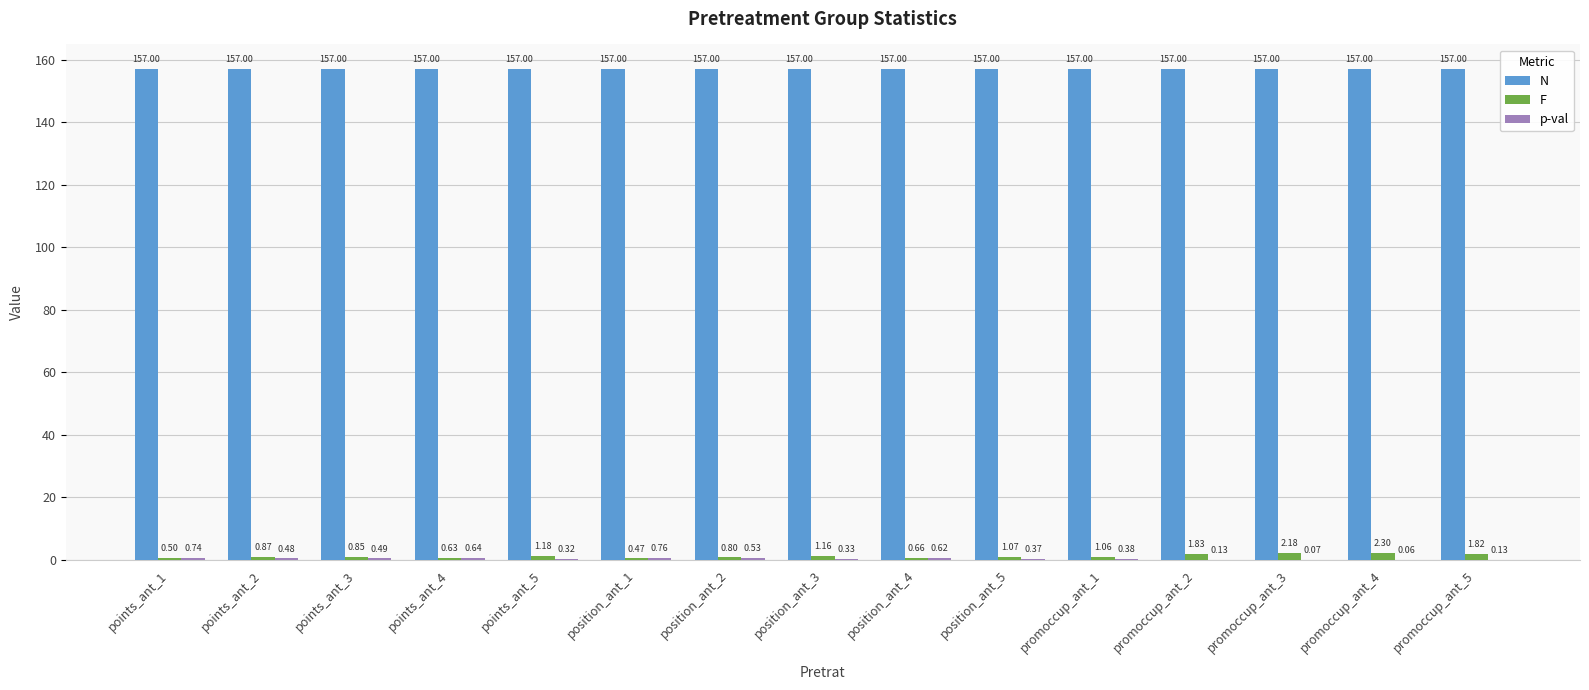

Between points_ant_3 and promoccup_ant_1, which series saw the biggest shift?

F